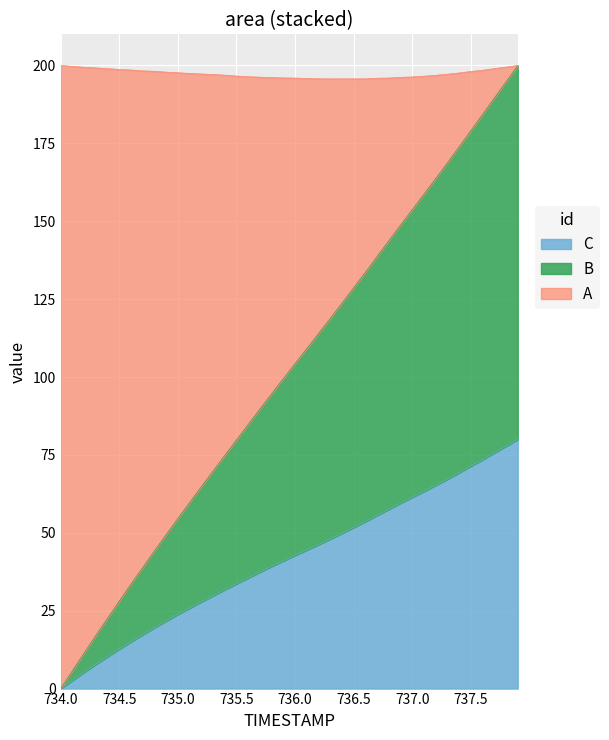

What is the difference between the maximum and second lowest values in the TIMESTAMP series?

77.4